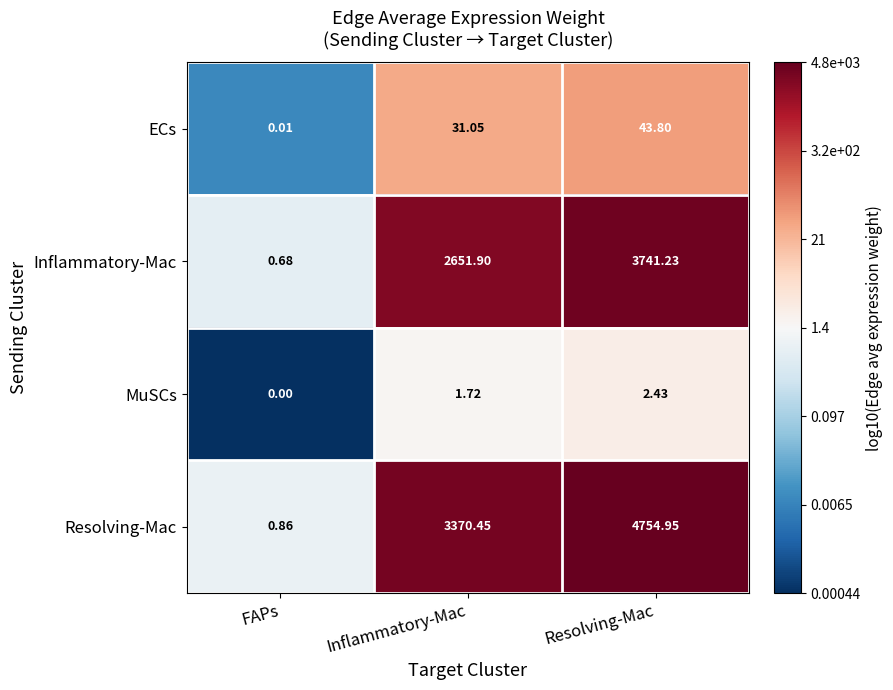

At which category does the chart reach its minimum across all series?

FAPs